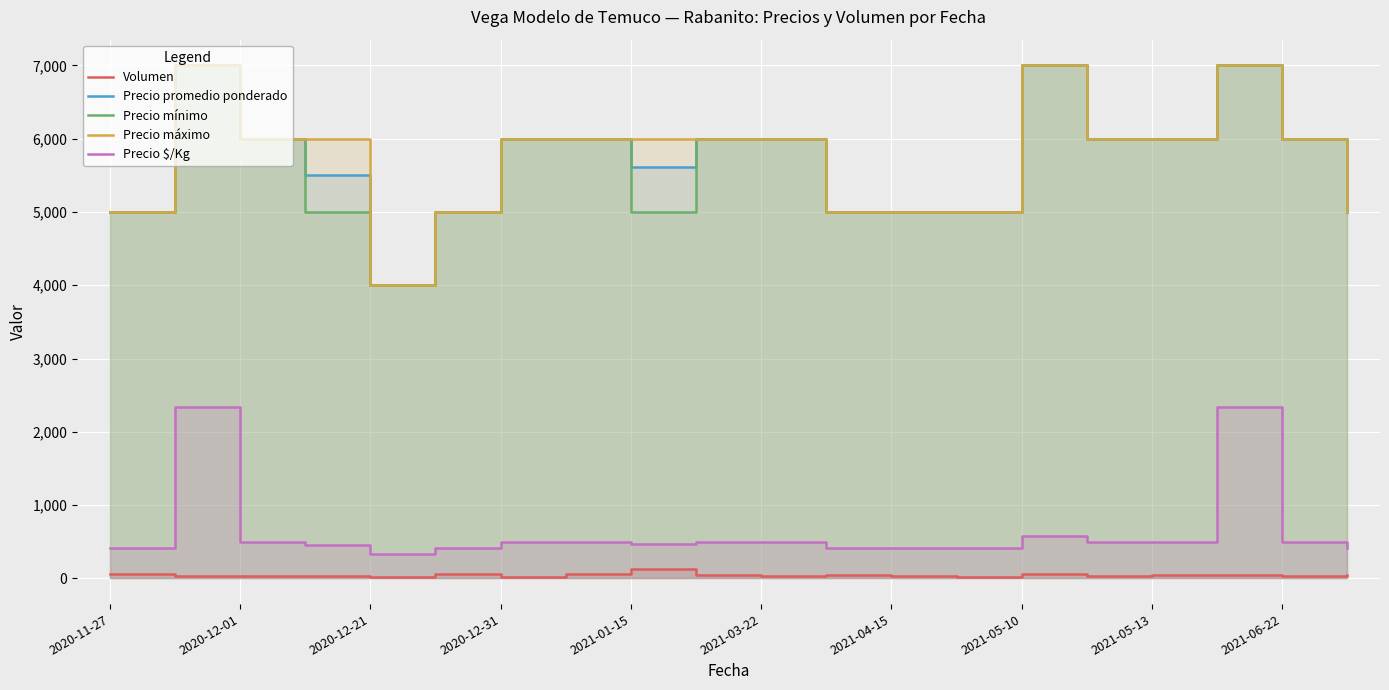

What is the maximum value shown in the chart?

7000